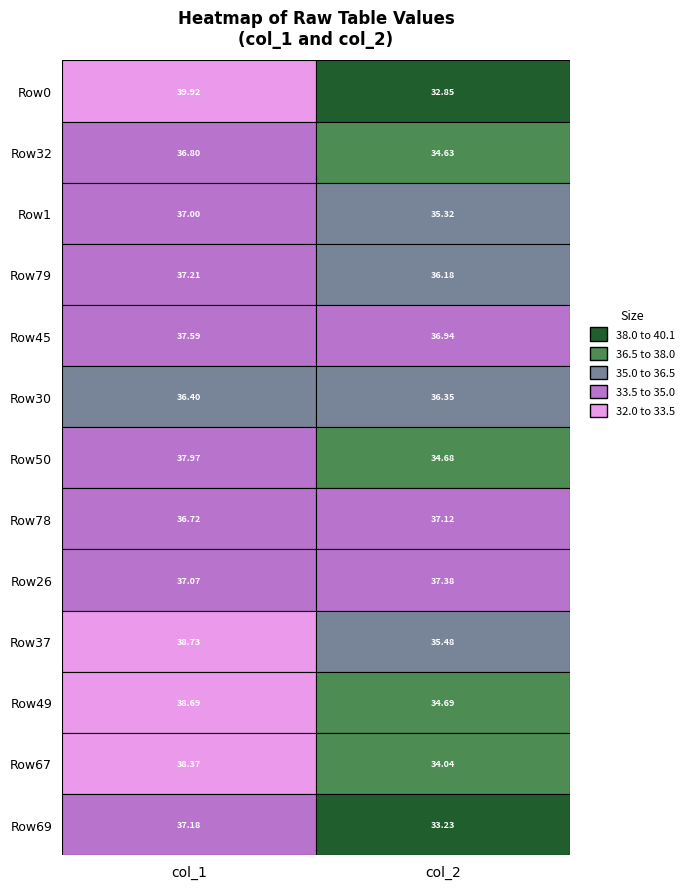

The 0 series shows 70.6 at 10. True or false?

False